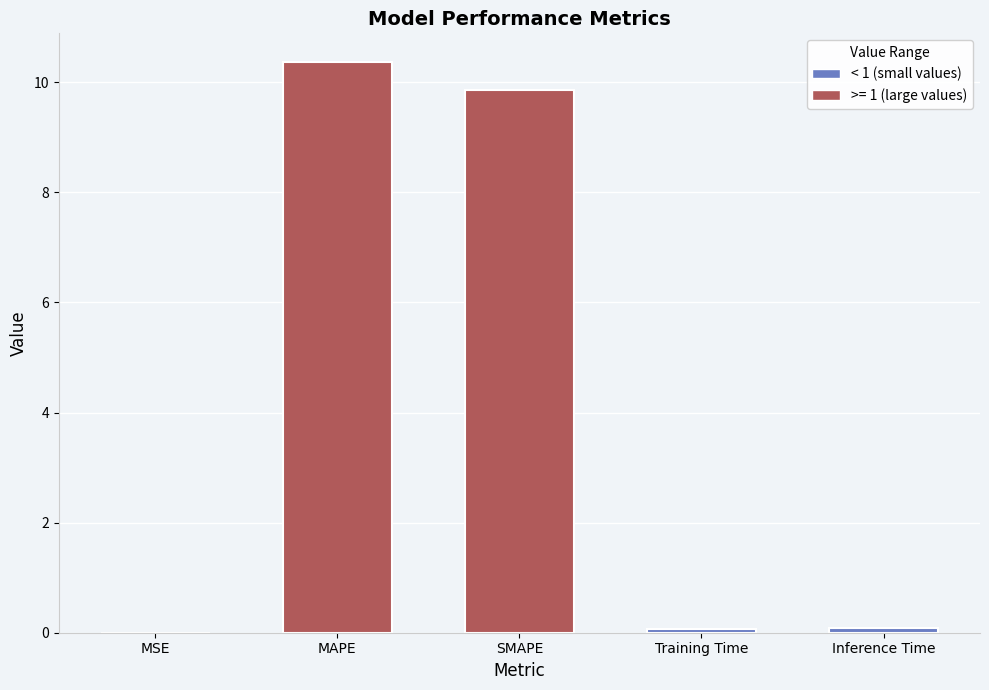

Which label corresponds to the largest value in the chart?

MAPE